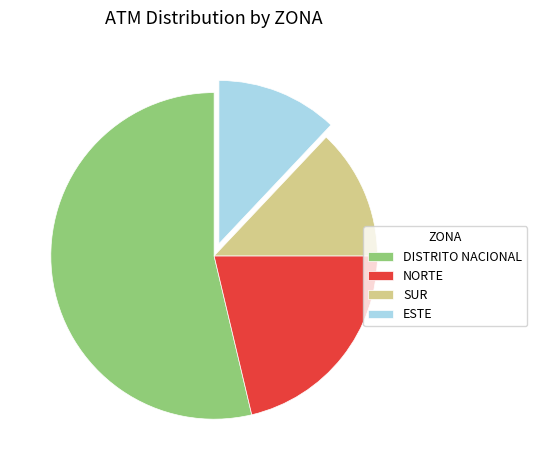

Rank the categories by value from lowest to highest.

ESTE, SUR, NORTE, DISTRITO NACIONAL